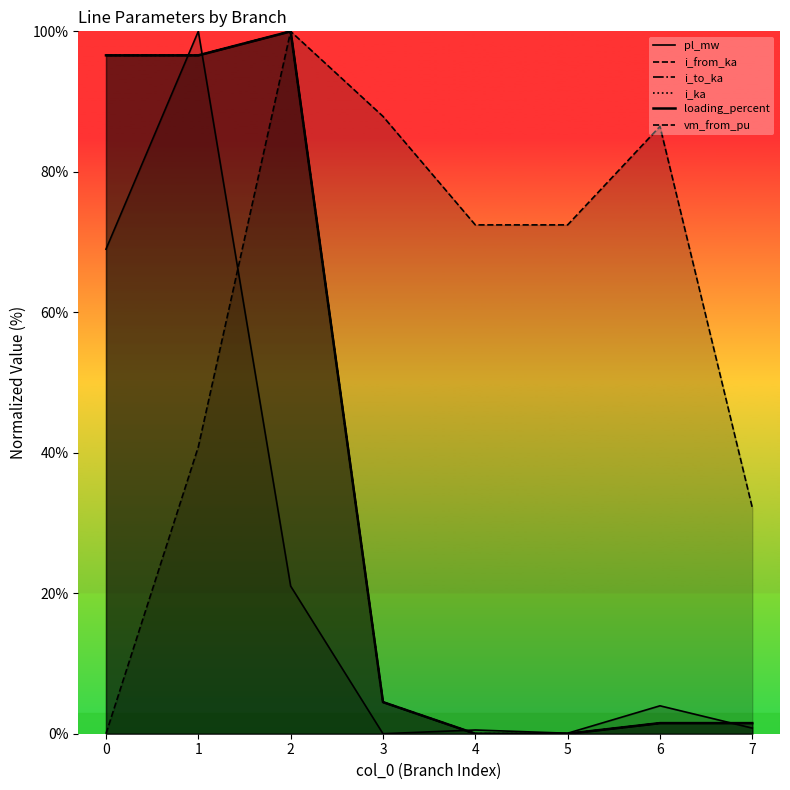

Where is i_from_ka nearest to the value 50?

3